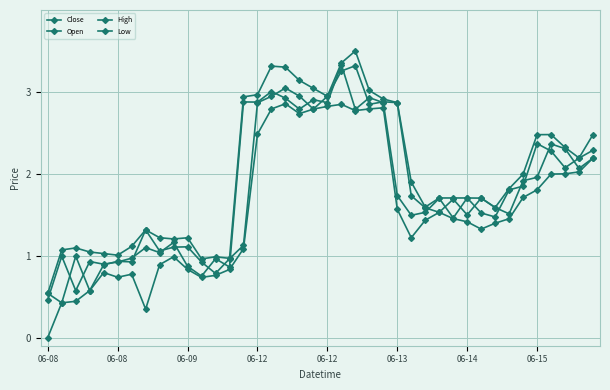

Count the number of categories in the chart.

40